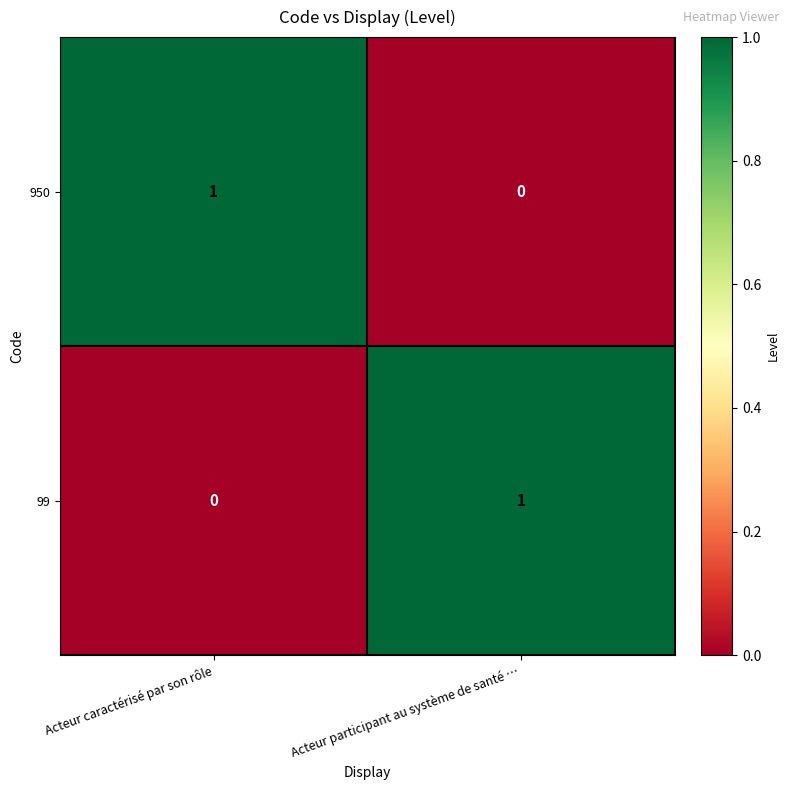

At how many categories does at least one series exceed 0?

2